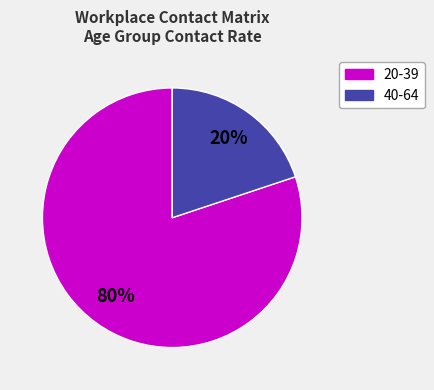

What percentage is the 40-64 slice, to the nearest percent?

20%